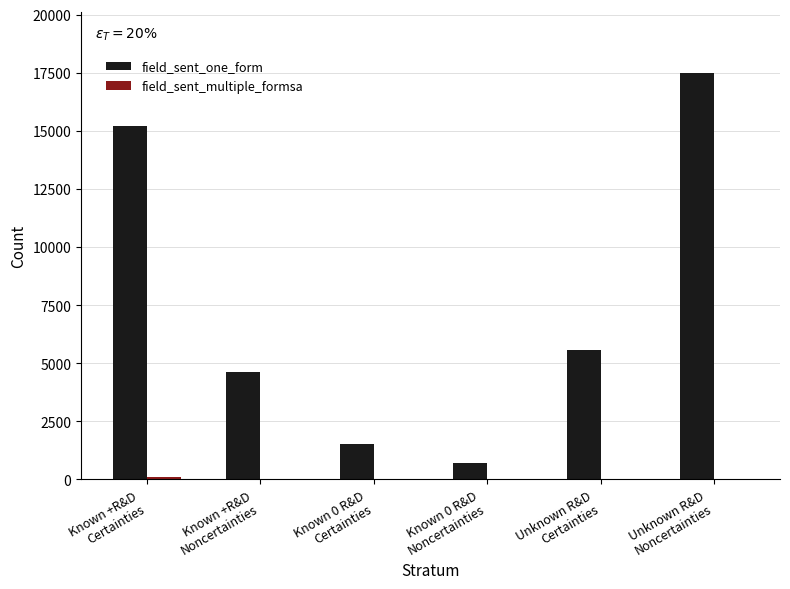

What is the sum of all field_sent_one_form values?

45095